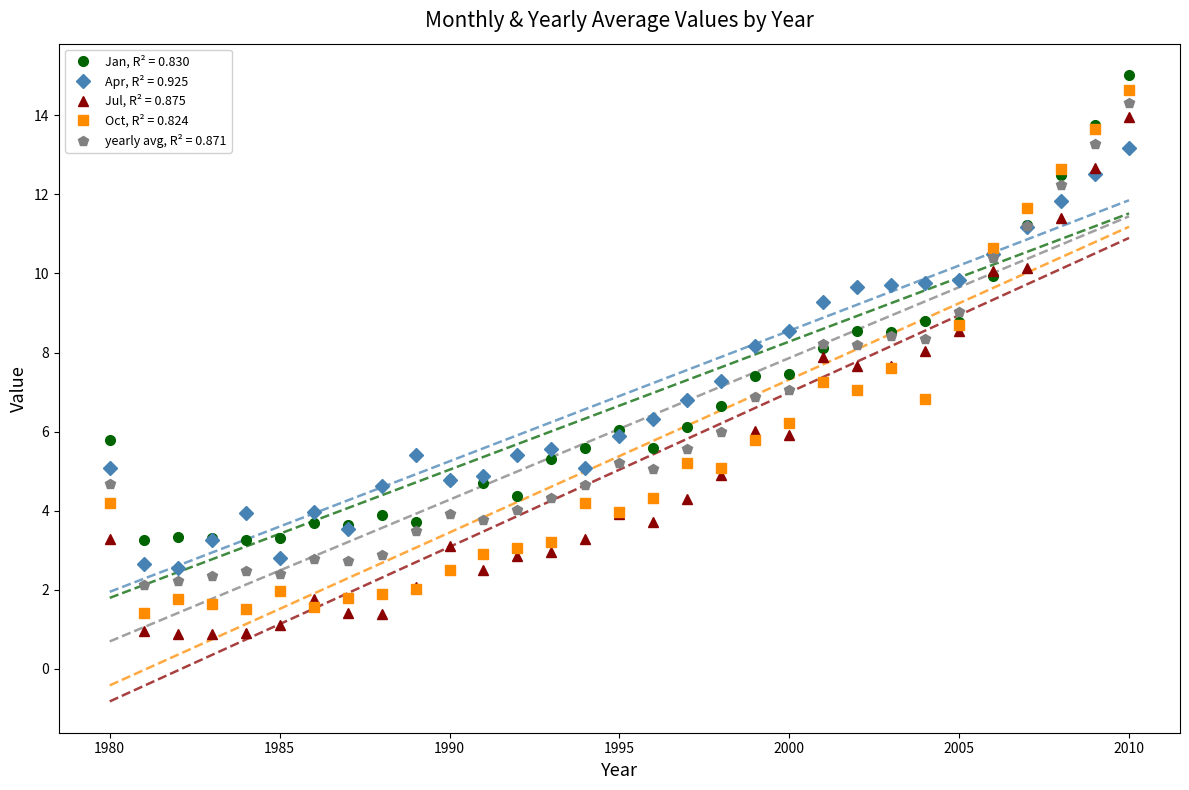

What is the average value of the Oct series?

5.4